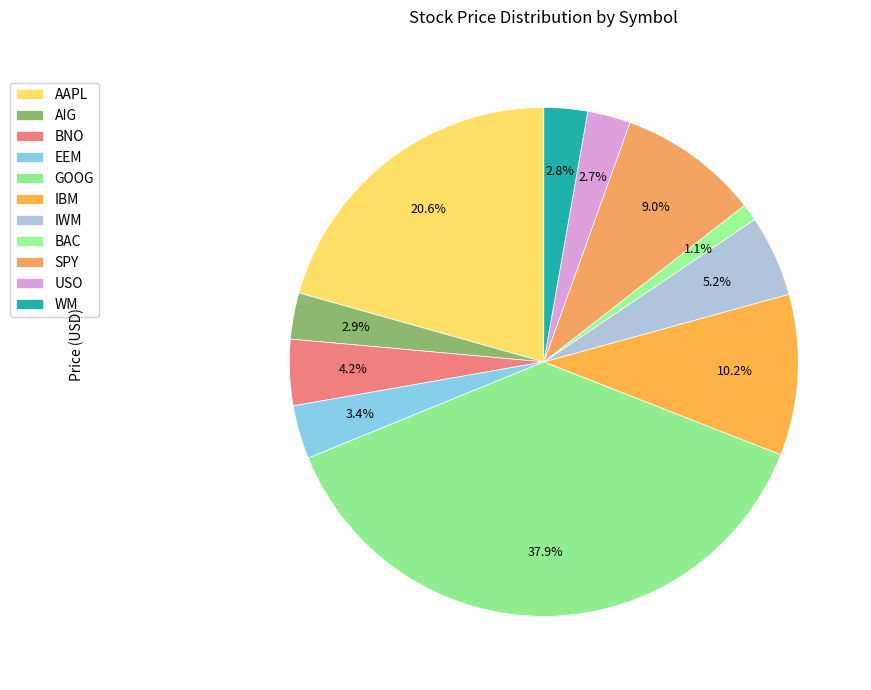

How many segments does this pie chart have?

11